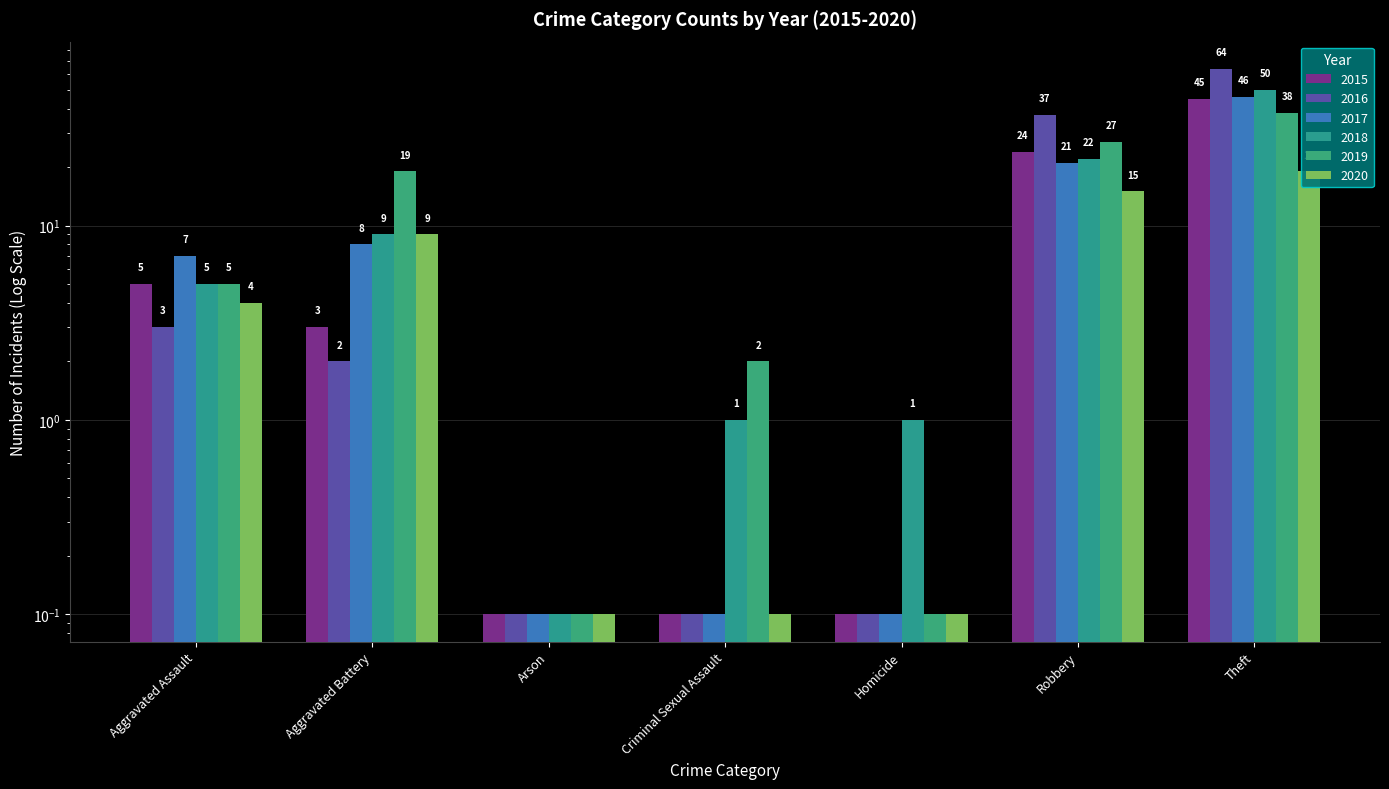

Which label corresponds to the largest value in the chart?

Theft